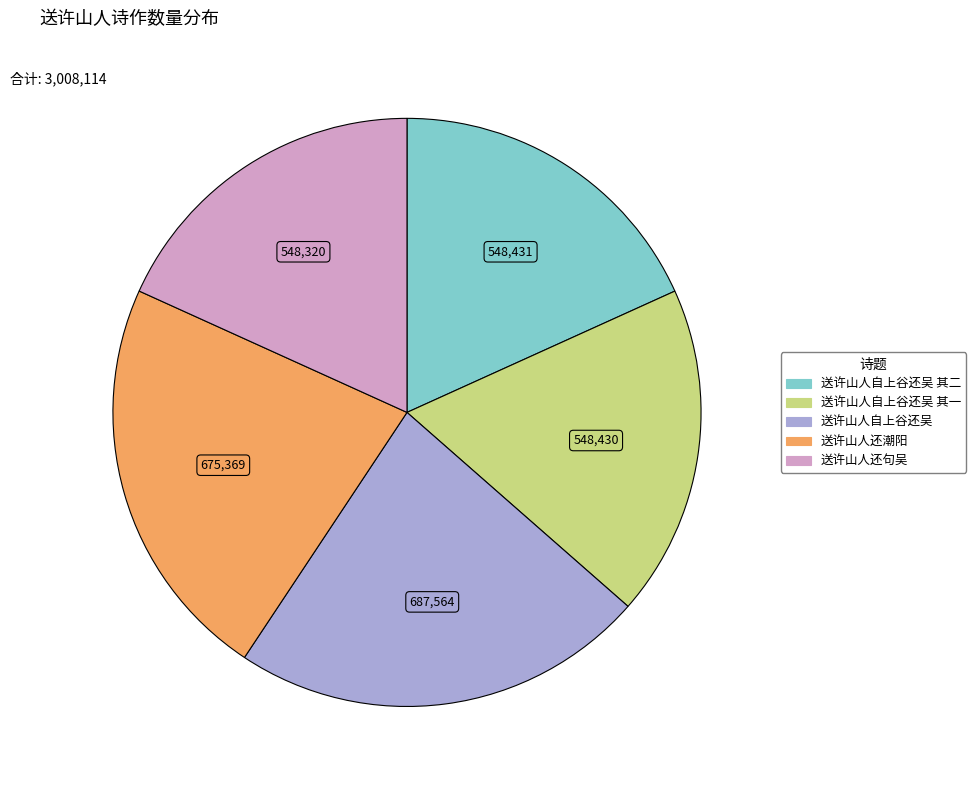

Which has a higher value, 送许山人还潮阳 or 送许山人自上谷还吴 其一?

送许山人还潮阳